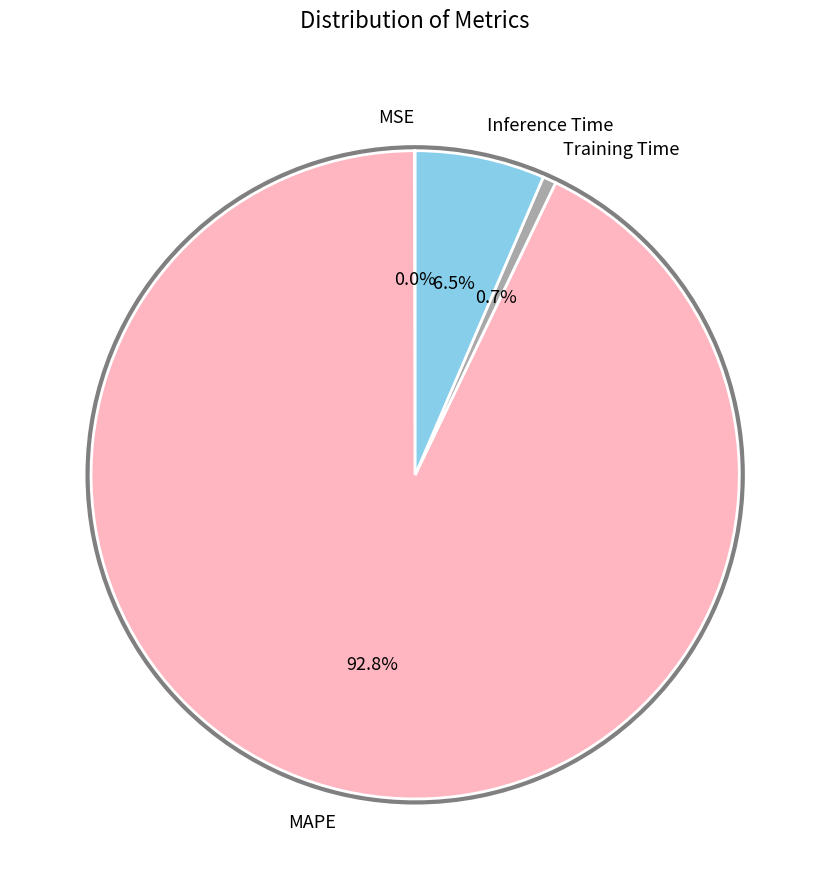

Combined, do MAPE and Inference Time account for over 50%?

Yes